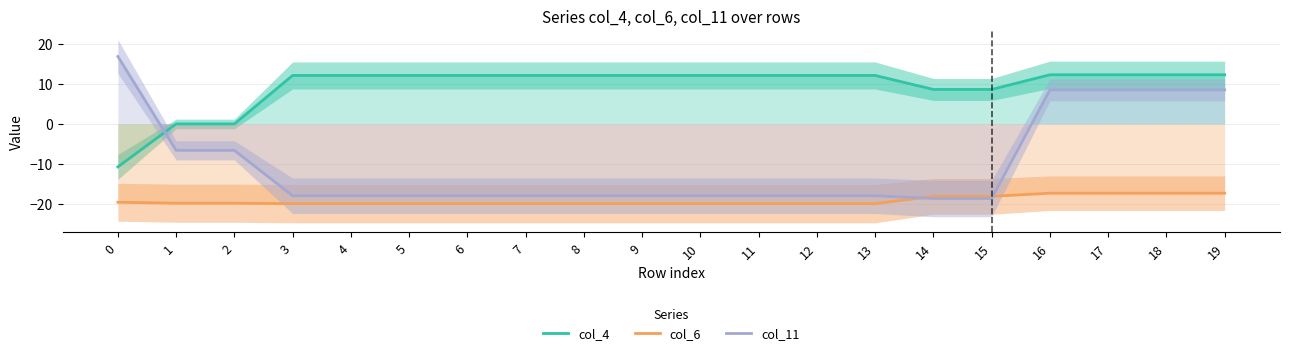

Does the chart display data point markers on the line(s)?

No